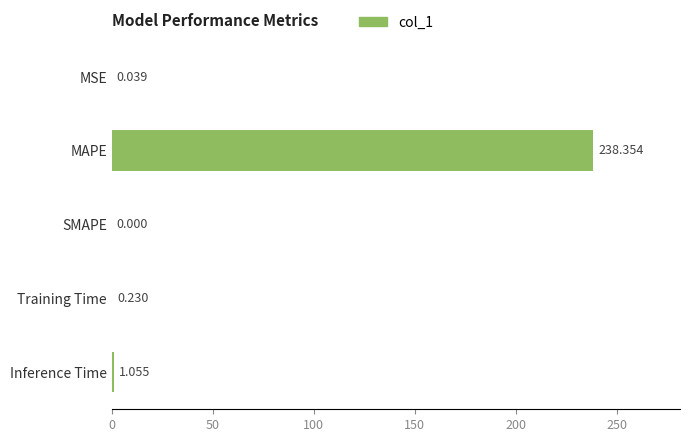

Between Training Time and SMAPE, which is larger?

Training Time